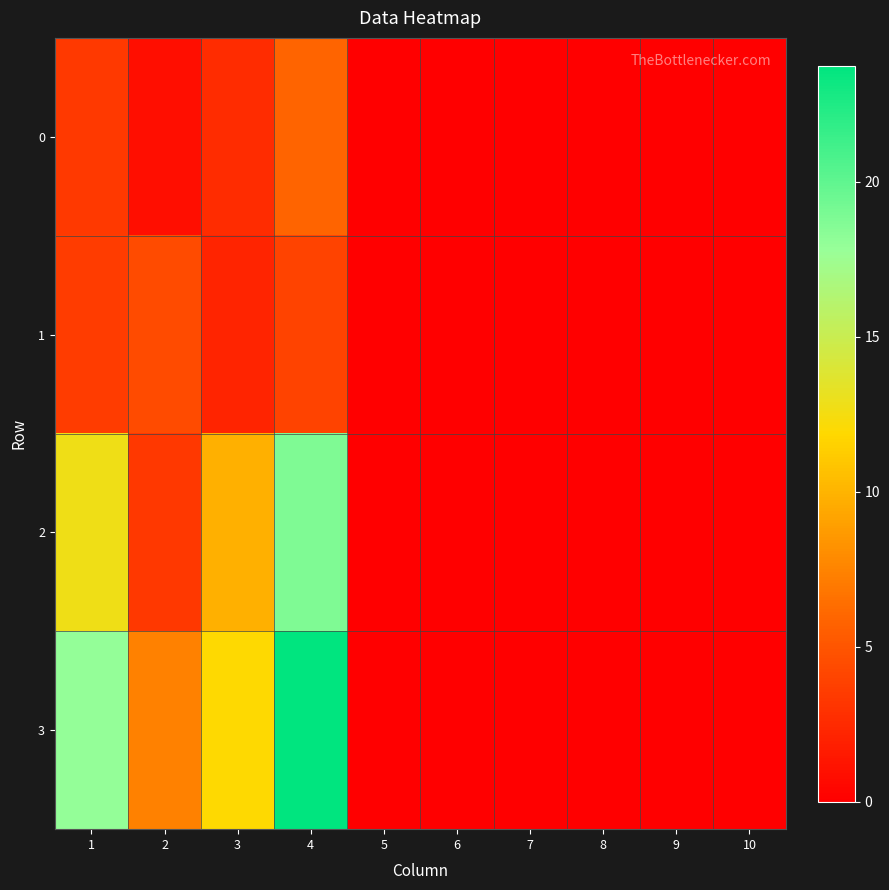

Reading right to left, list all the values displayed in this chart.

0: 10=0.0	9=0.0	8=0.0	7=0.0	6=0.0	5=0.0	4=5.9	3=2.6	2=0.9	1=3.4
1: 10=0.0	9=0.0	8=0.0	7=0.0	6=0.0	5=0.0	4=3.9	3=2.2	2=4.4	1=3.6
2: 10=0.0	9=0.0	8=0.0	7=0.0	6=0.0	5=0.0	4=18.8	3=9.8	2=3.3	1=12.7
3: 10=0.0	9=0.0	8=0.0	7=0.0	6=0.0	5=0.0	4=23.8	3=12.0	2=7.3	1=17.9